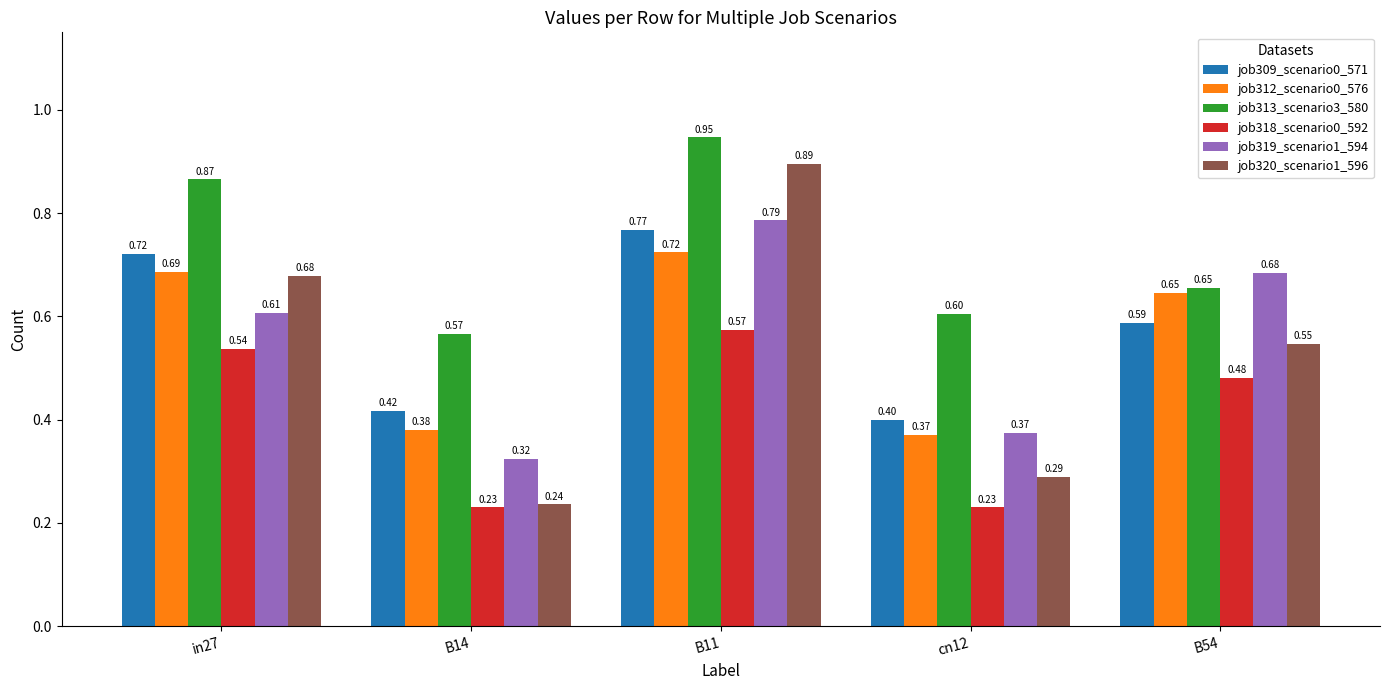

What is the difference between the job309_scenario0_571 values at B11 and cn12?

0.4